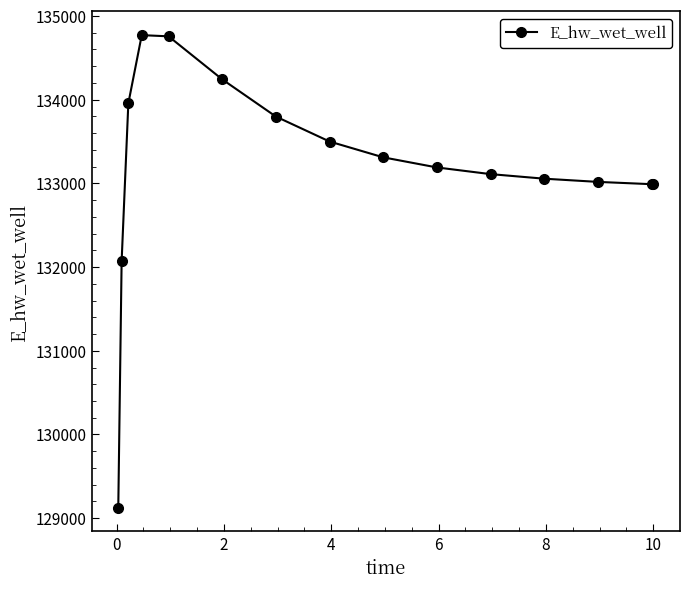

What is the sum of all values?

1997888.5